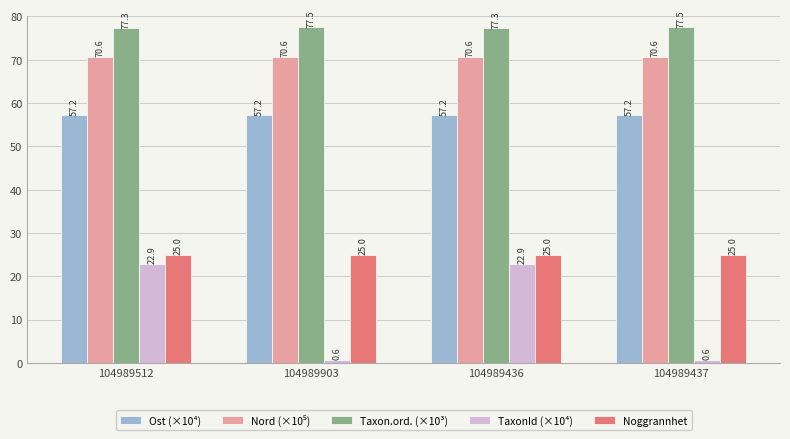

What is the smallest value displayed?

0.6